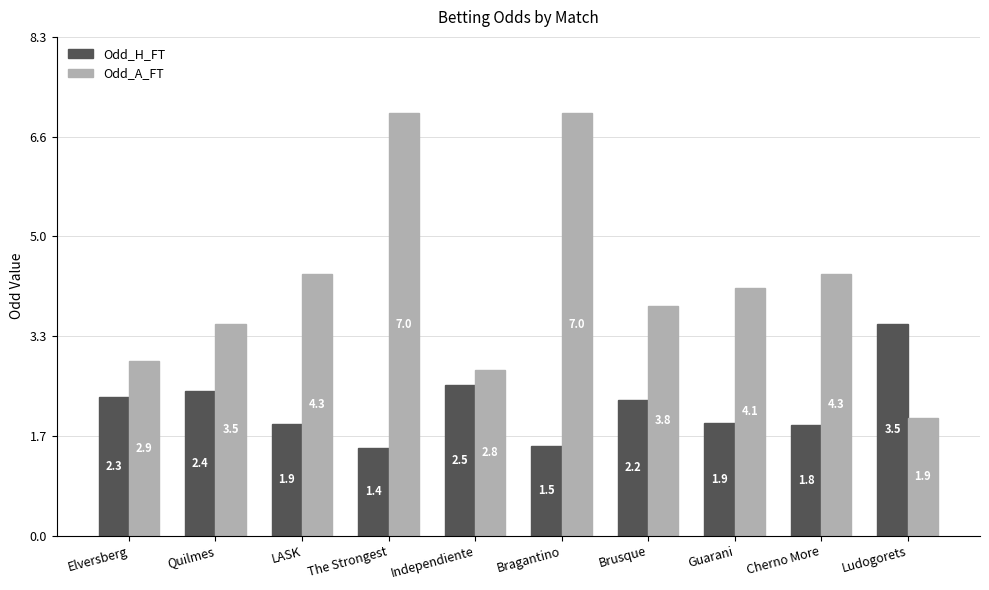

Which label corresponds to the smallest value in the chart?

The Strongest